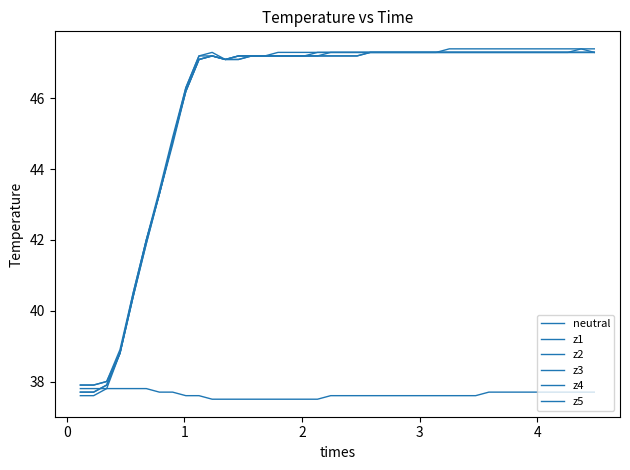

Reading left to right, list all the values displayed in this chart.

neutral: 37.8	37.8	37.8	37.8	37.8	37.8	37.7	37.7	37.6	37.6	37.5	37.5	37.5	37.5	37.5	37.5	37.5	37.5	37.5	37.6	37.6	37.6	37.6	37.6	37.6	37.6	37.6	37.6	37.6	37.6	37.6	37.7	37.7	37.7	37.7	37.7	37.7	37.7	37.7	37.7
z1: 37.9	37.9	38.0	38.9	40.5	42.0	43.4	44.9	46.3	47.2	47.3	47.1	47.2	47.2	47.2	47.3	47.3	47.3	47.3	47.3	47.3	47.3	47.3	47.3	47.3	47.3	47.3	47.3	47.4	47.4	47.4	47.4	47.4	47.4	47.4	47.4	47.4	47.4	47.4	47.4
z2: 37.9	37.9	38.0	38.8	40.4	42.0	43.3	44.8	46.2	47.1	47.2	47.1	47.1	47.2	47.2	47.2	47.2	47.2	47.2	47.3	47.3	47.3	47.3	47.3	47.3	47.3	47.3	47.3	47.3	47.3	47.3	47.3	47.3	47.3	47.3	47.3	47.3	47.3	47.3	47.3
z3: 37.7	37.7	37.9	38.8	40.4	41.9	43.3	44.7	46.2	47.1	47.2	47.1	47.1	47.2	47.2	47.2	47.2	47.2	47.2	47.2	47.2	47.2	47.3	47.3	47.3	47.3	47.3	47.3	47.3	47.3	47.3	47.3	47.3	47.3	47.3	47.3	47.3	47.3	47.3	47.3
z4: 37.7	37.7	37.9	38.8	40.5	42.0	43.3	44.8	46.2	47.1	47.2	47.1	47.2	47.2	47.2	47.2	47.2	47.2	47.2	47.2	47.2	47.2	47.3	47.3	47.3	47.3	47.3	47.3	47.3	47.3	47.3	47.3	47.3	47.3	47.3	47.3	47.3	47.3	47.4	47.3
z5: 37.6	37.6	37.8	38.8	40.4	41.9	43.3	44.8	46.3	47.2	47.2	47.1	47.2	47.2	47.2	47.2	47.2	47.2	47.3	47.3	47.3	47.3	47.3	47.3	47.3	47.3	47.3	47.3	47.3	47.3	47.3	47.3	47.3	47.3	47.3	47.3	47.3	47.3	47.3	47.3